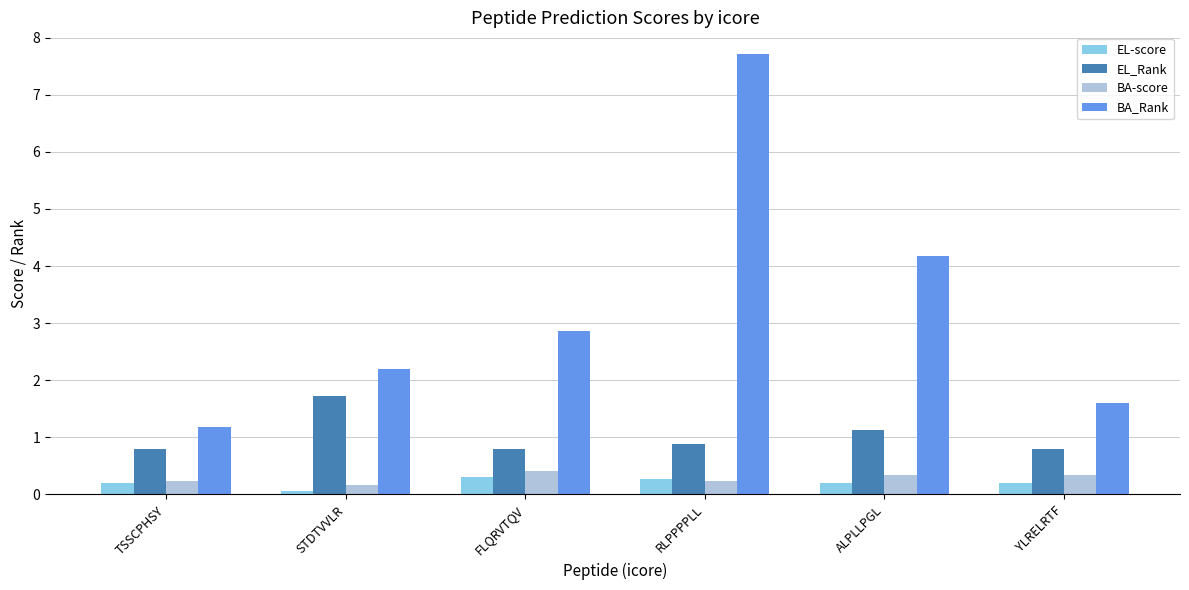

Reading left to right, what are all the values shown in this chart?

EL-score: 0.2	0.1	0.3	0.3	0.2	0.2
EL_Rank: 0.8	1.7	0.8	0.9	1.1	0.8
BA-score: 0.2	0.2	0.4	0.2	0.3	0.3
BA_Rank: 1.2	2.2	2.9	7.7	4.2	1.6